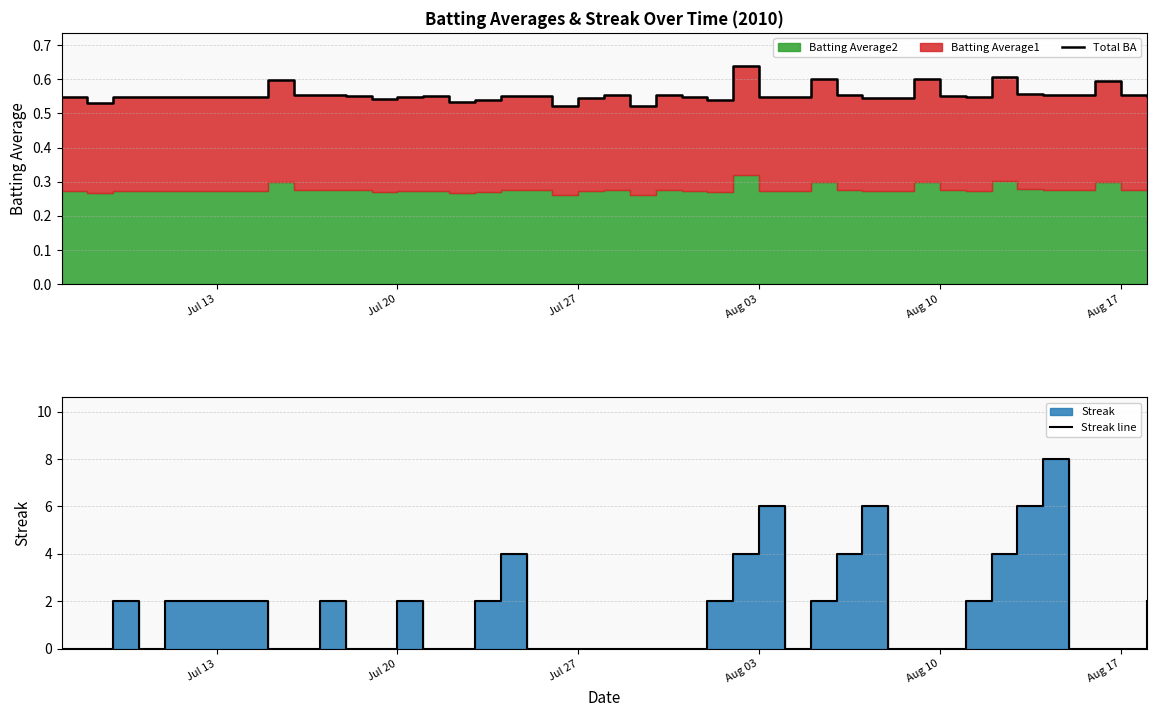

Is it true that Streak line equals 1.9 at 14?

False